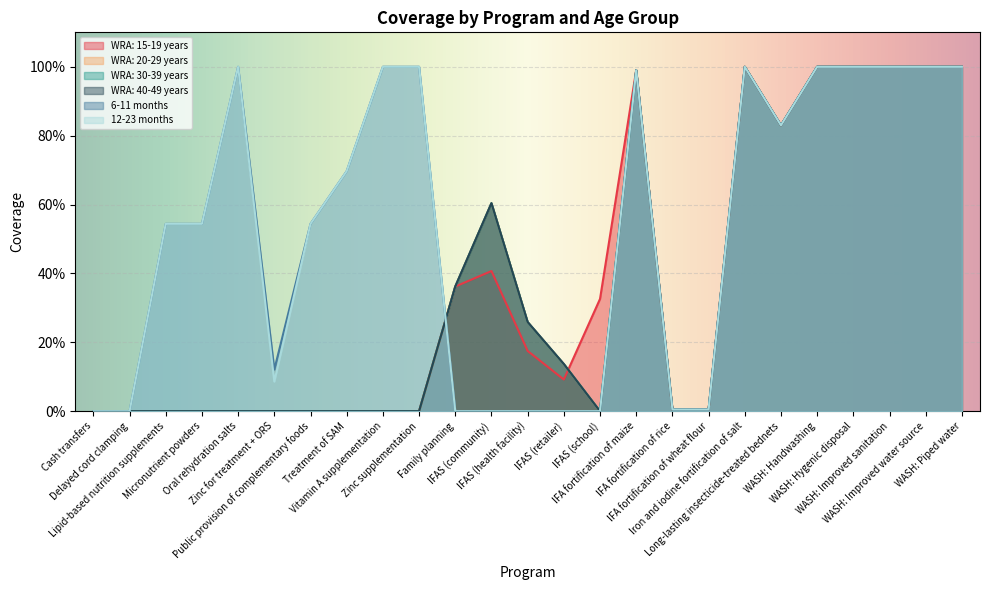

Between Long-lasting insecticide-treated bednets and IFAS (retailer), which is larger?

Long-lasting insecticide-treated bednets